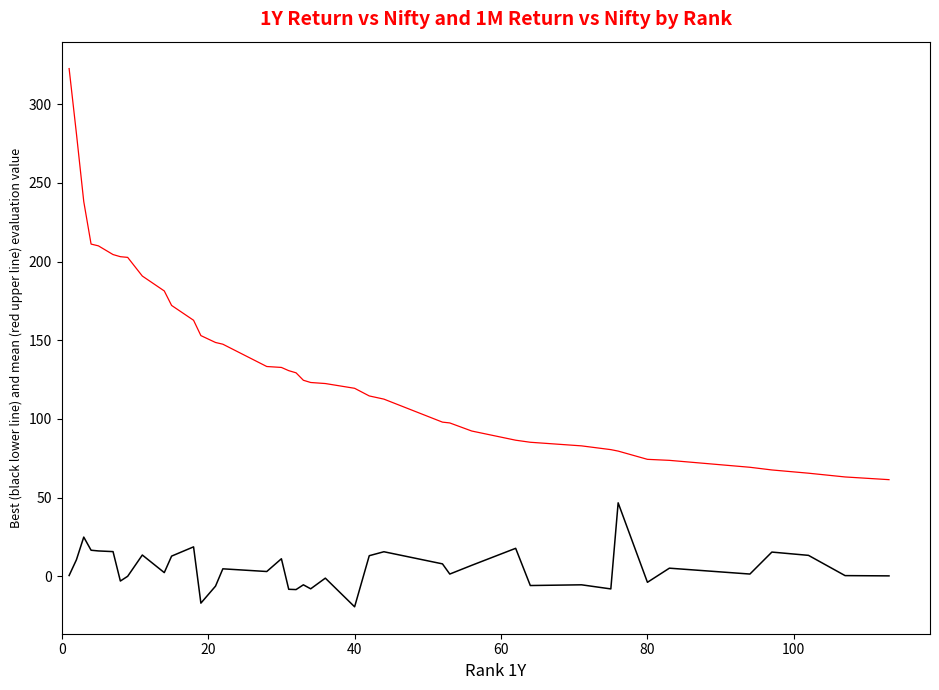

What is the greatest value displayed?

322.7